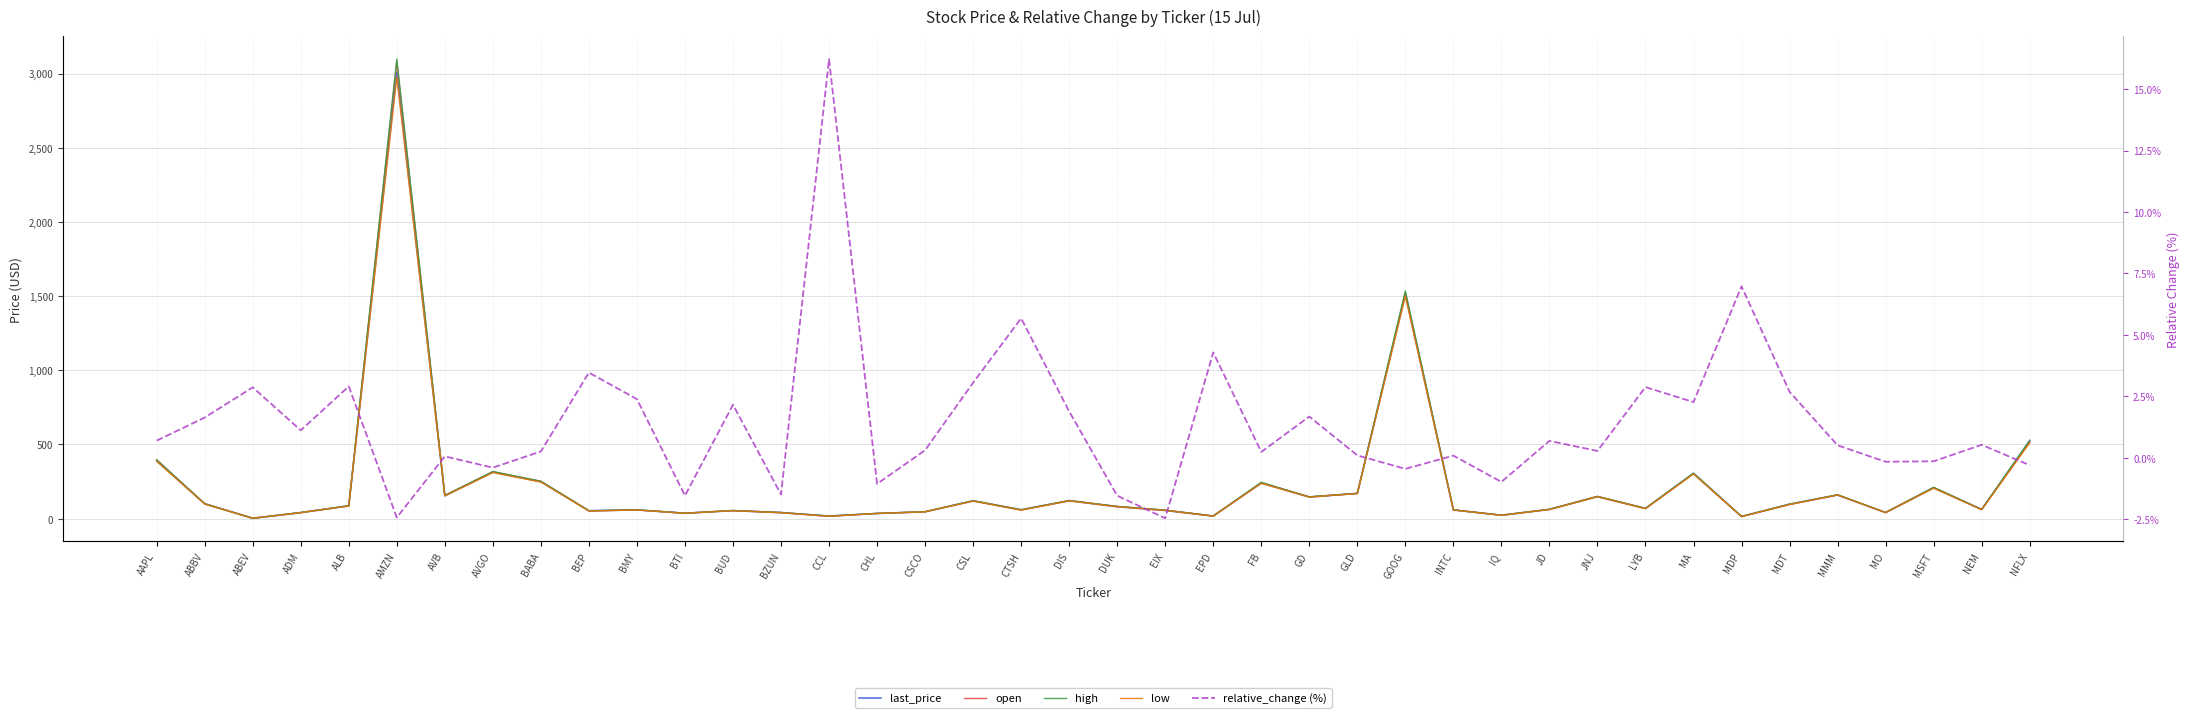

What is the lowest value of the relative_change (%) series?

-2.5